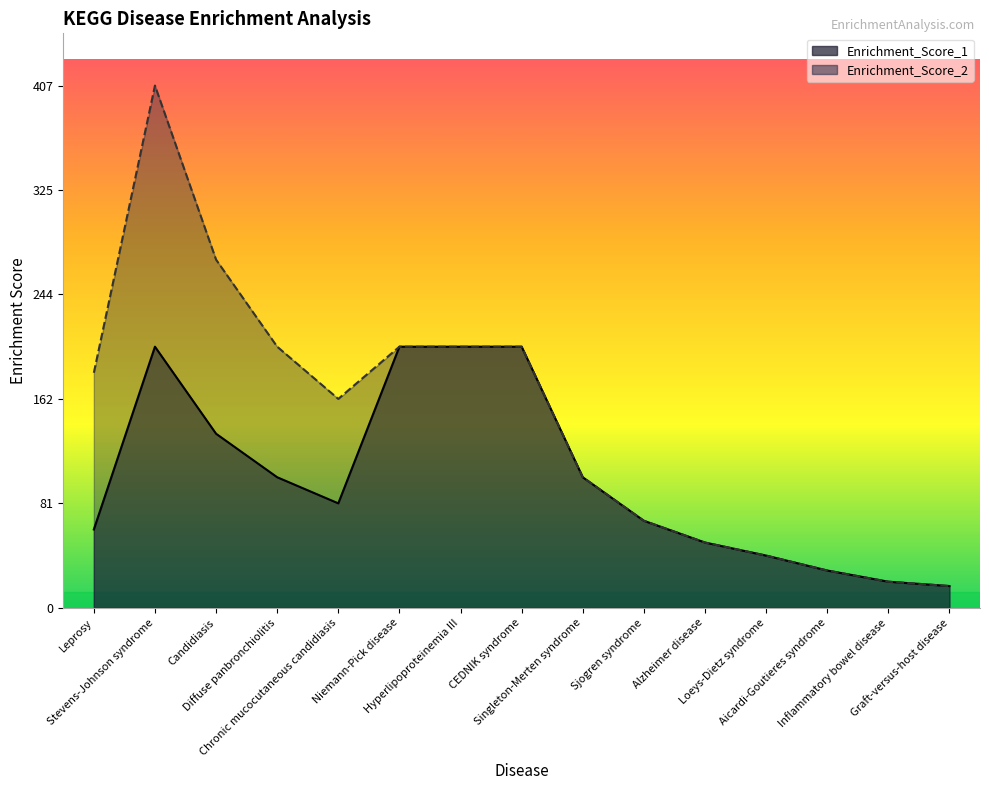

How many values in the Enrichment_Score_1 series are below 81?

7